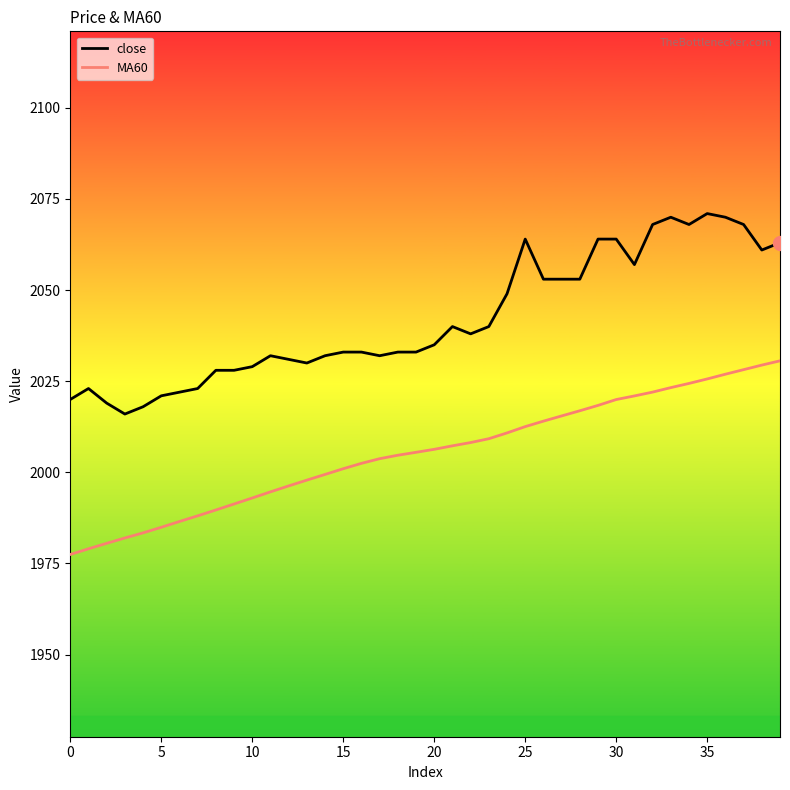

Does the chart display data point markers on the line(s)?

No